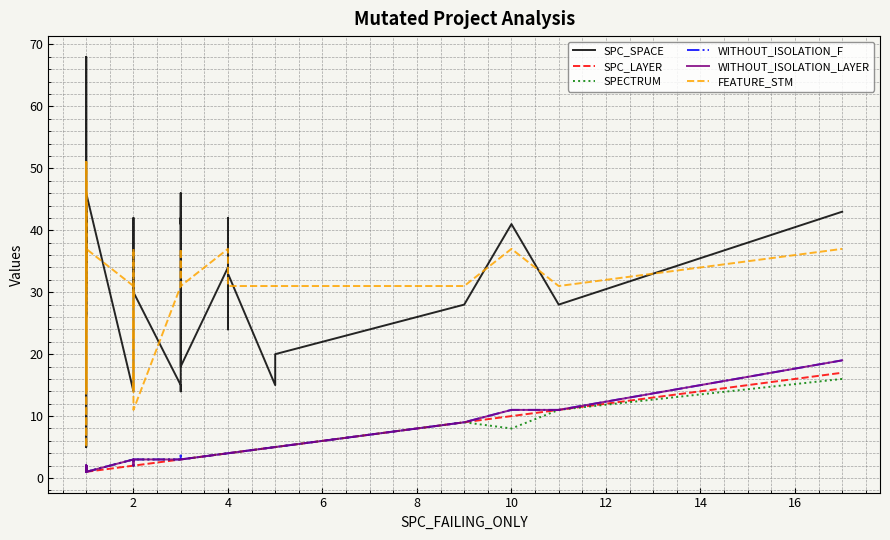

What is the difference between the second highest and second lowest values in the SPECTRUM series?

10